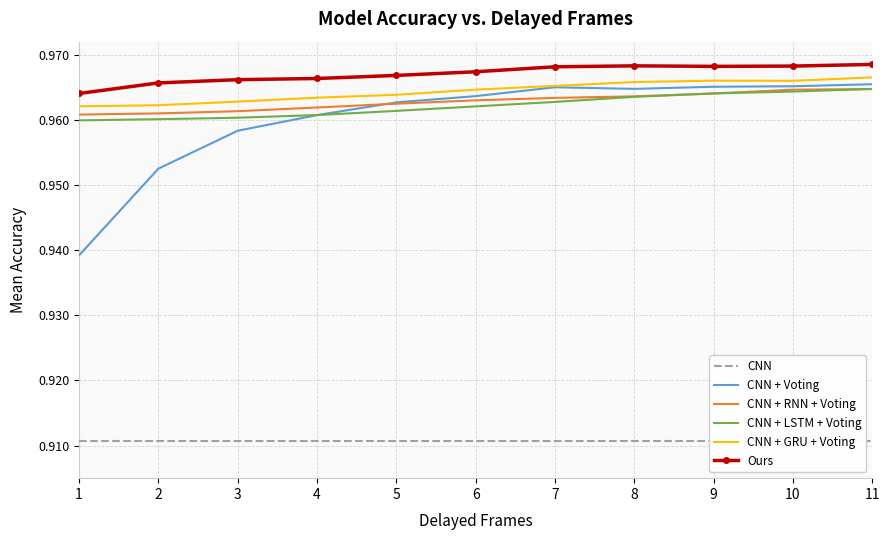

Between 1 and 7, which series saw the biggest shift?

CNN + Voting